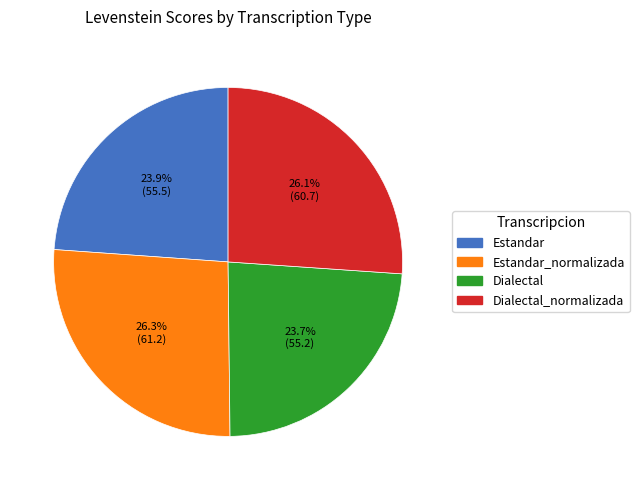

Is there a majority slice in this chart?

No